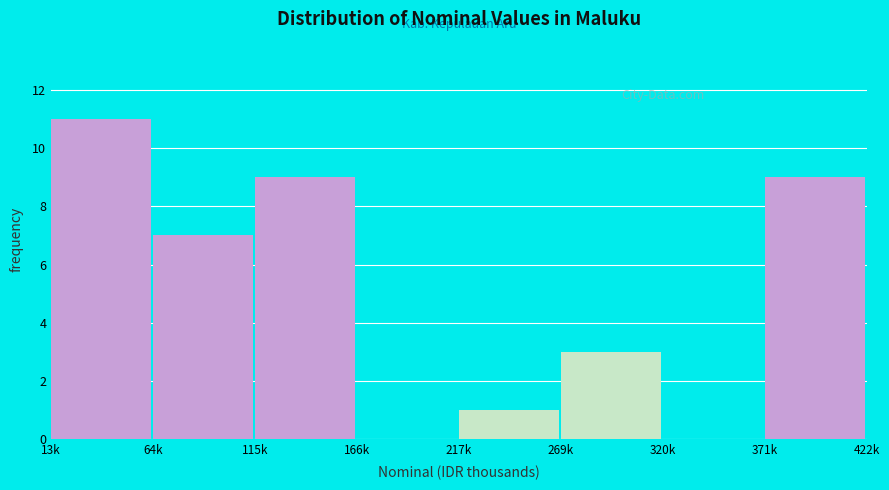

Reading left to right, extract all data points from this chart.

13k=11	64k=7	115k=9	166k=0	217k=1	269k=3	320k=0	371k=9